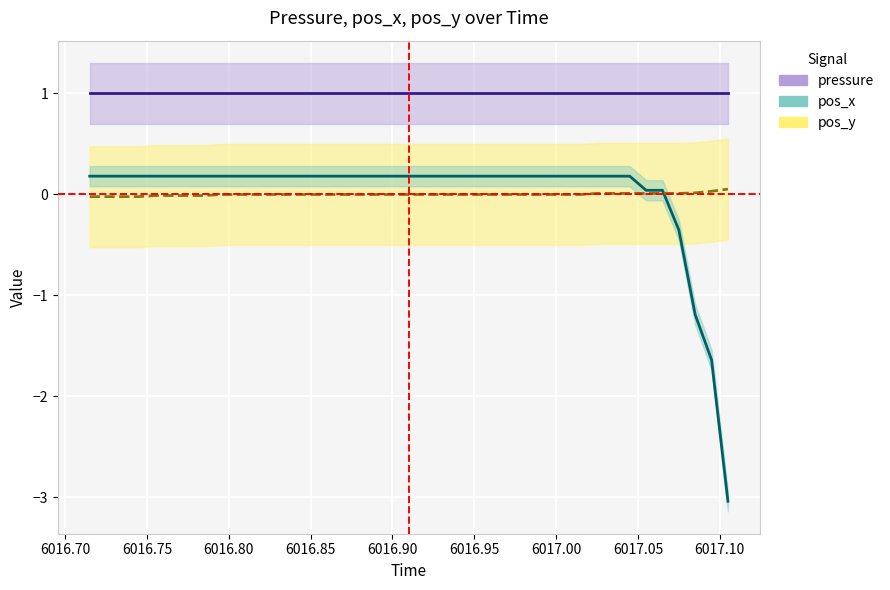

How many data points in pos_x are above 0?

36